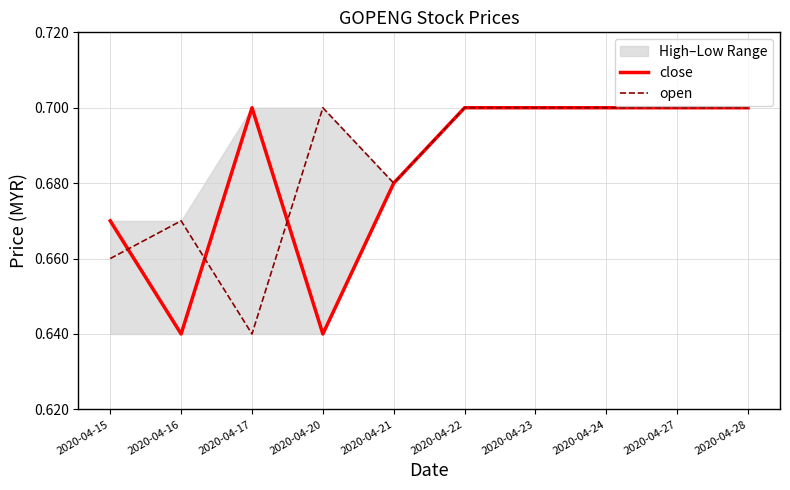

List the labels in order of close value, smallest first.

2020-04-16, 2020-04-20, 2020-04-15, 2020-04-21, 2020-04-17, 2020-04-22, 2020-04-23, 2020-04-24, 2020-04-27, 2020-04-28